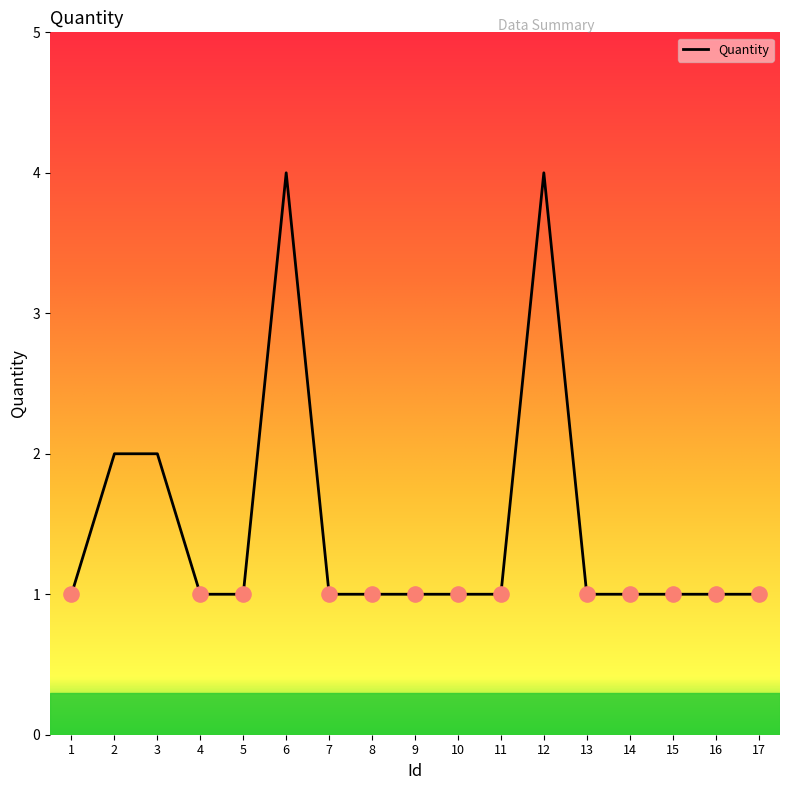

What is the change in value from 3 to 17?

-1